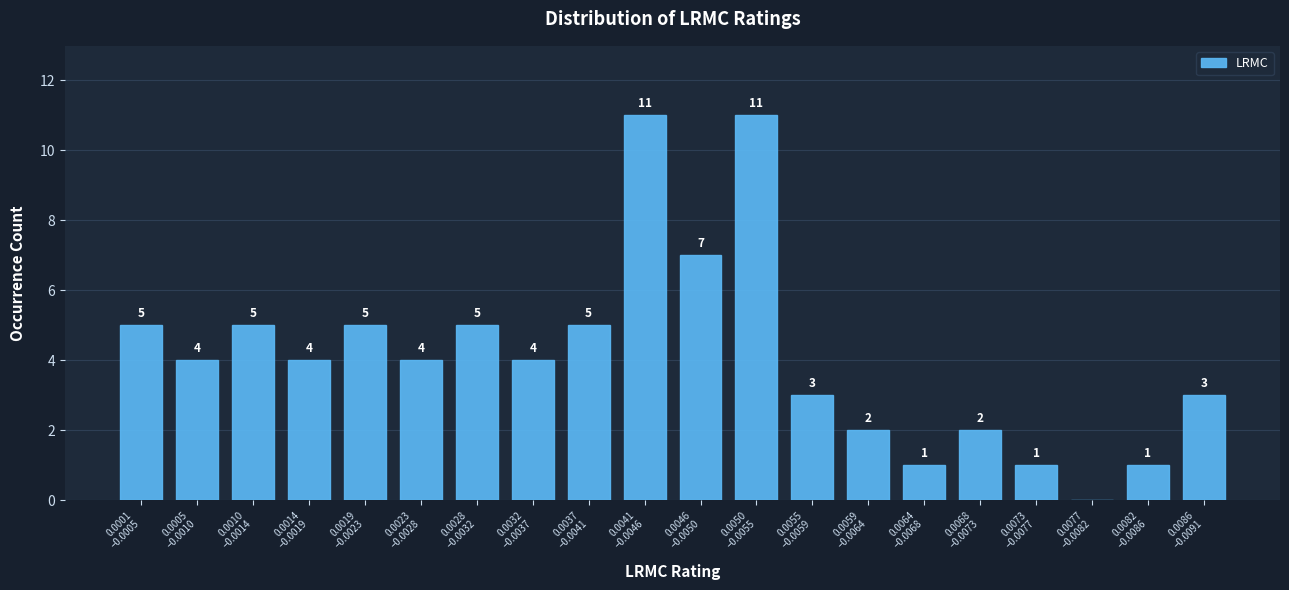

What is the sum of all values?

83